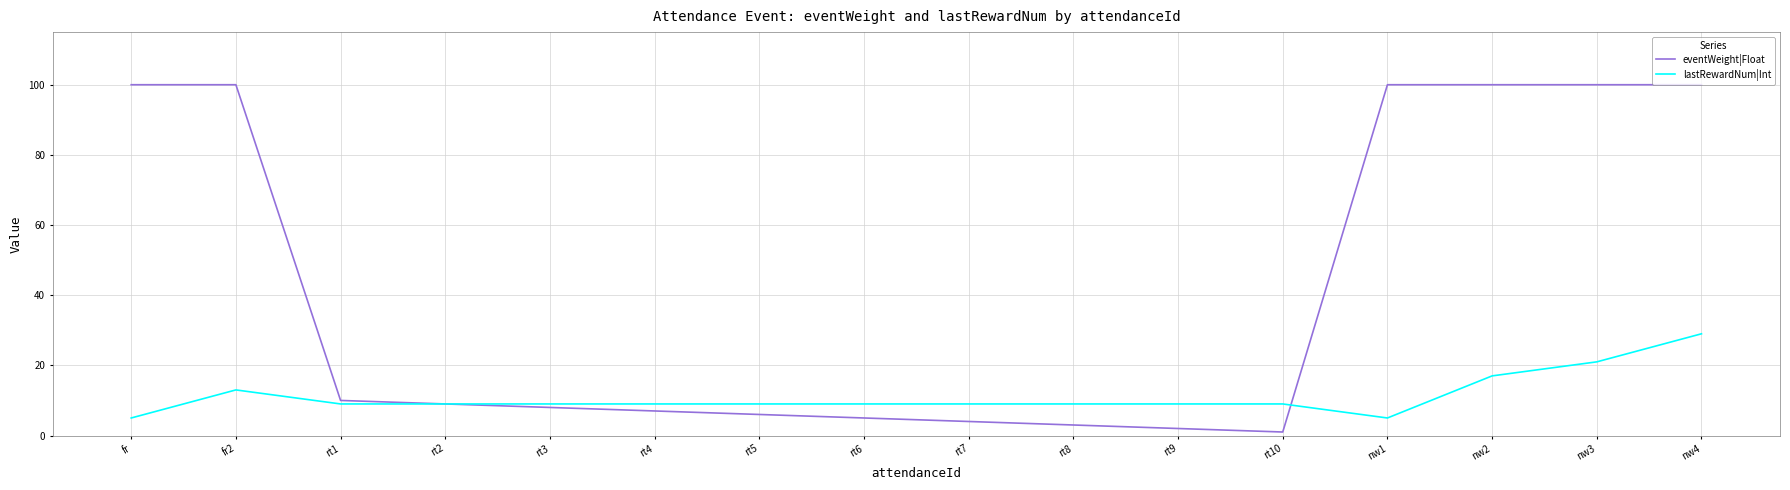

Rank the series at nw1 from lowest to highest value.

lastRewardNum|Int, eventWeight|Float